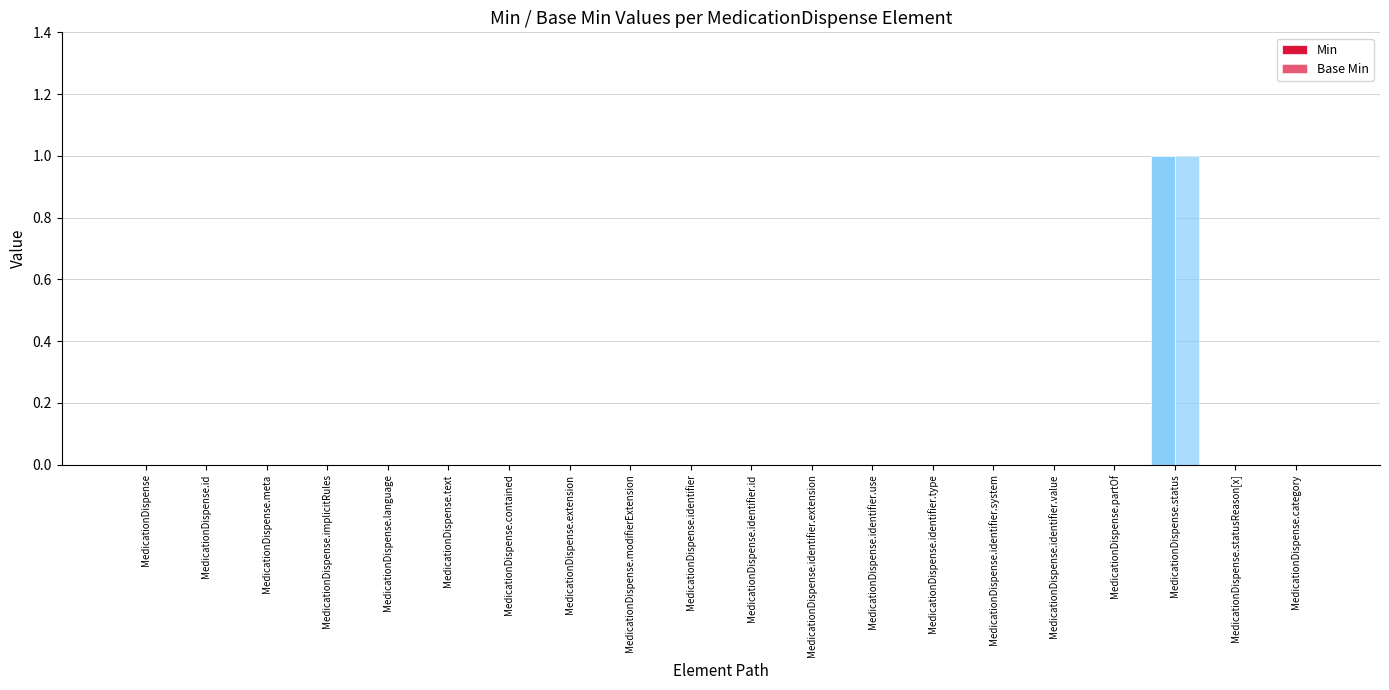

At which label is Min closest to 0?

MedicationDispense